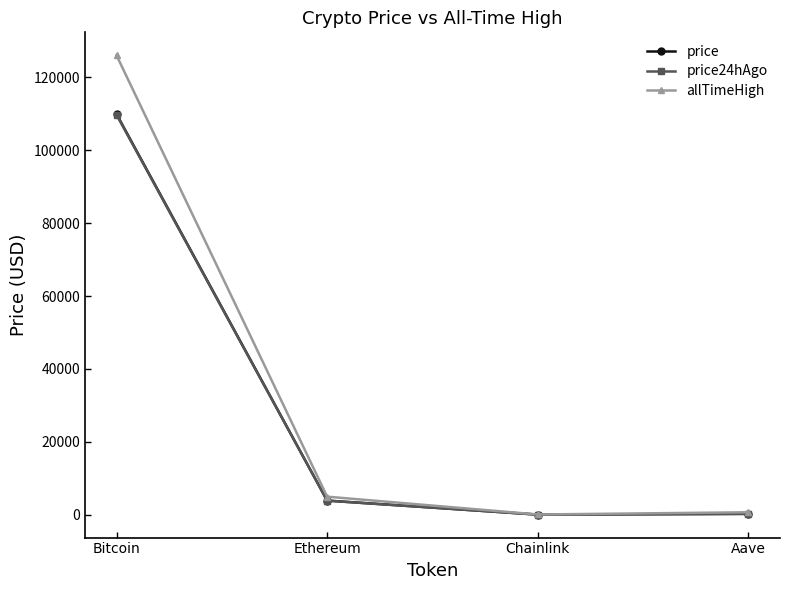

In price24hAgo, how many points are lower than both neighbors (excluding endpoints)?

1